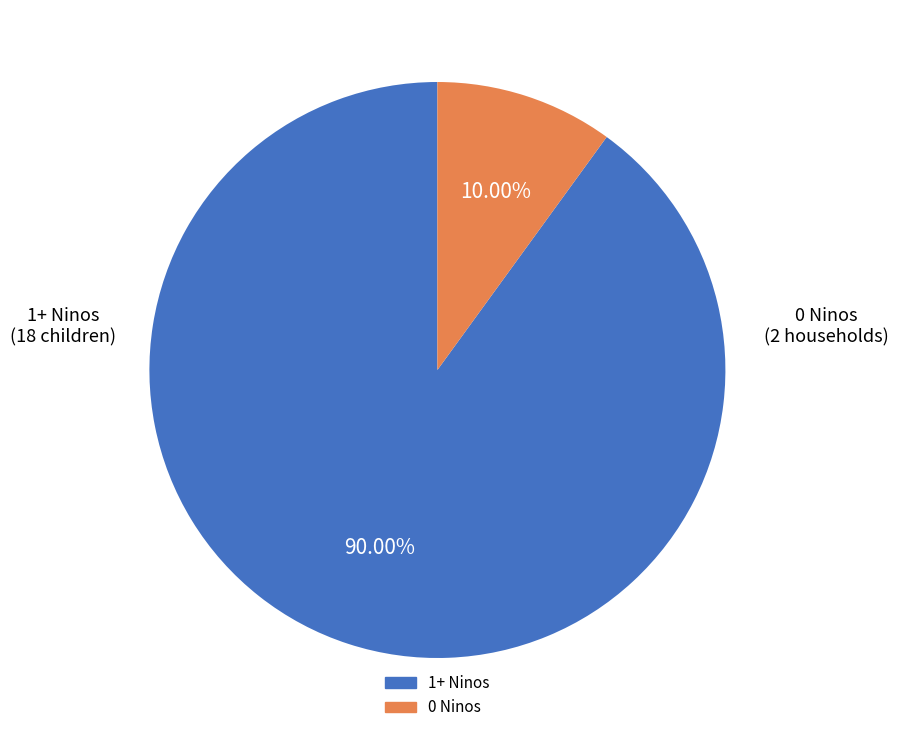

Is there a majority slice in this chart?

Yes